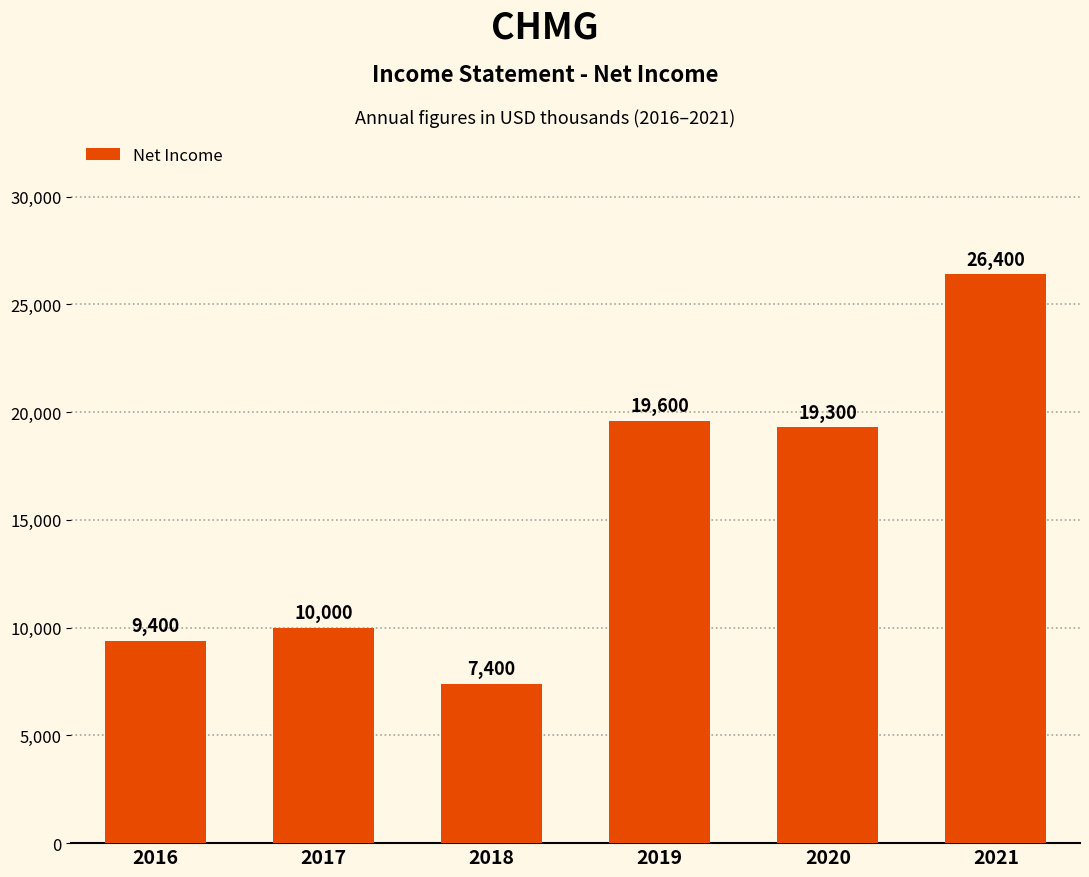

What is the value of the 2nd bar from the left?

10000